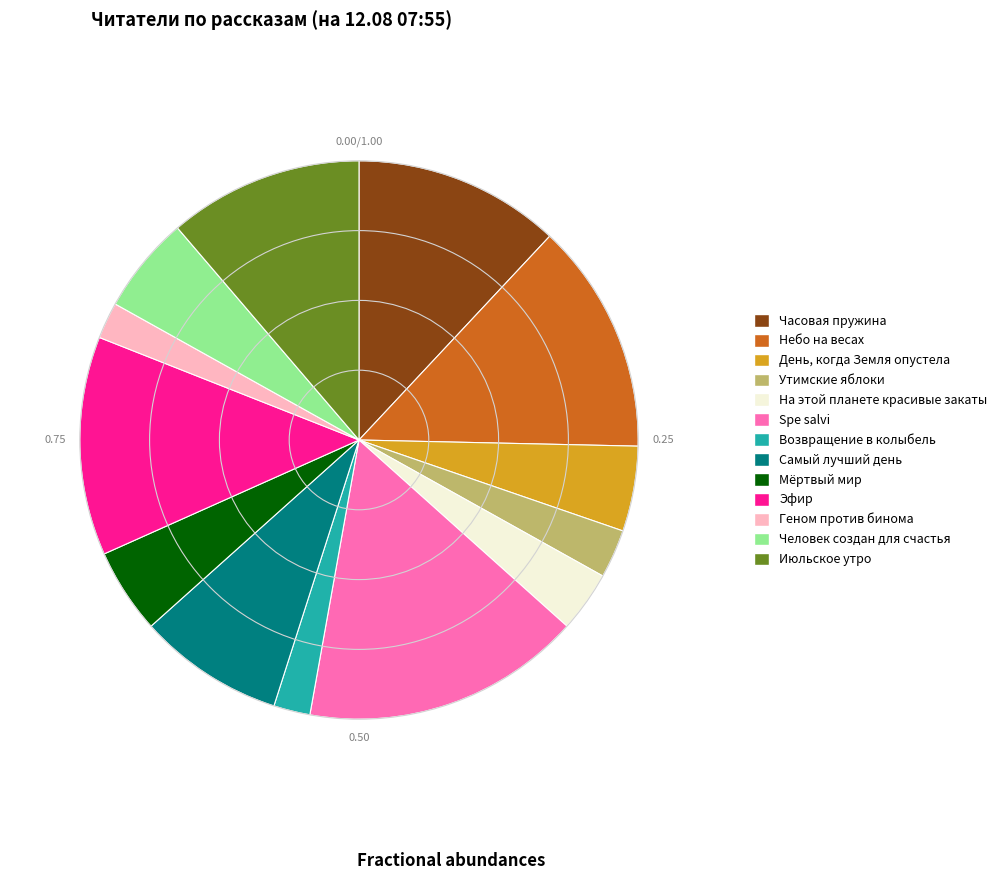

Which category has the biggest portion of the pie?

Spe salvi